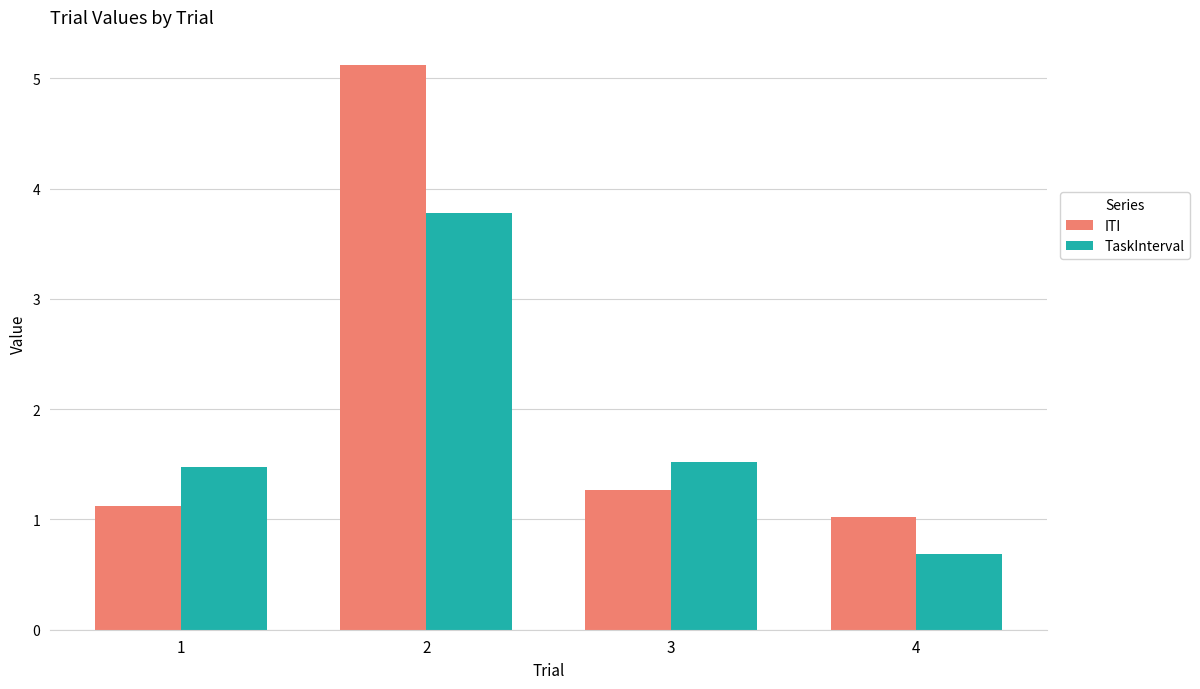

What is the total value across all series at 4?

1.7